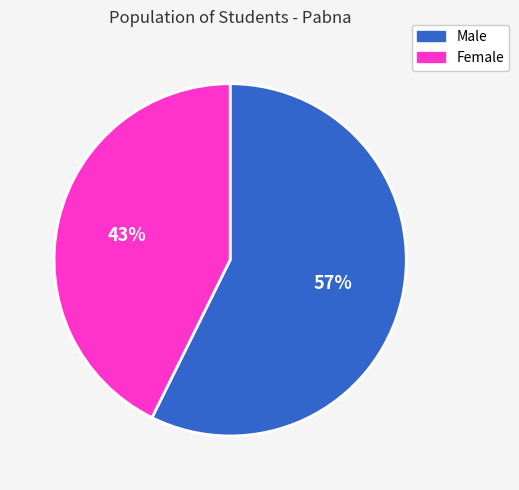

To the nearest percent, what portion does Female represent?

43%